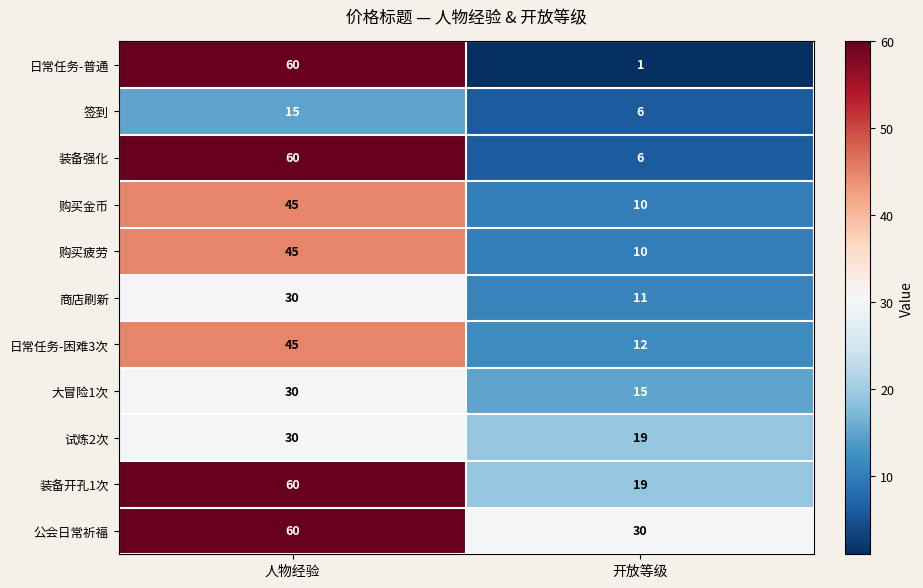

What is the difference between the 日常任务-困难3次 values at 人物经验 and 开放等级?

33